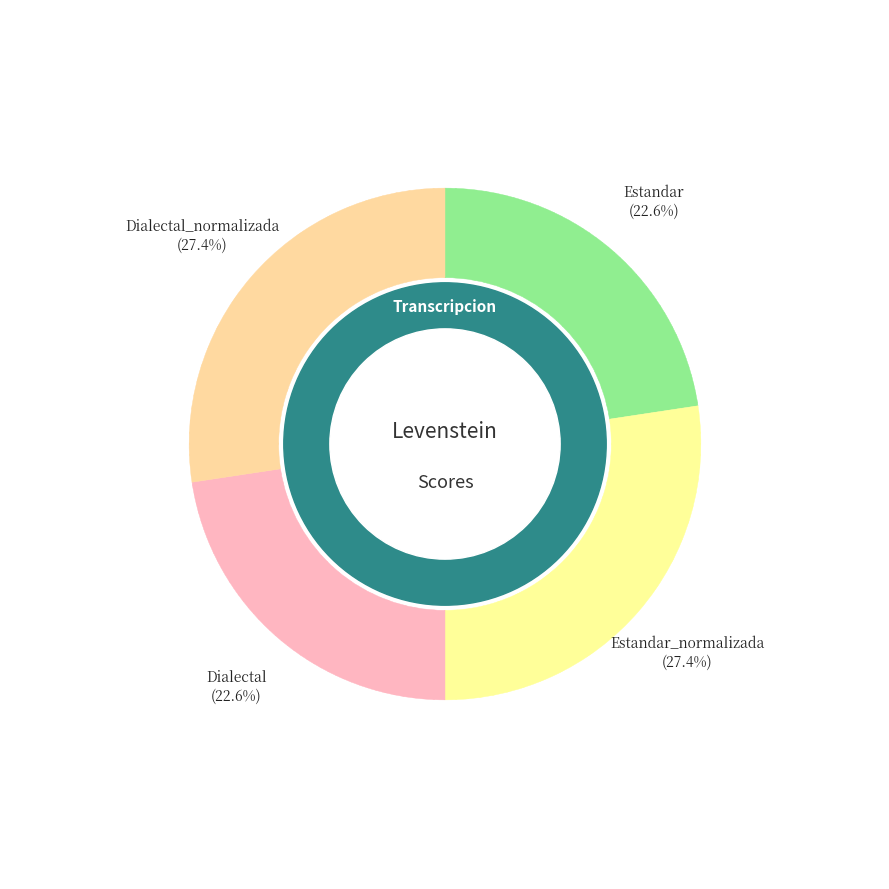

Approximately how many times larger is the value at Dialectal compared to Dialectal_normalizada?

0.8